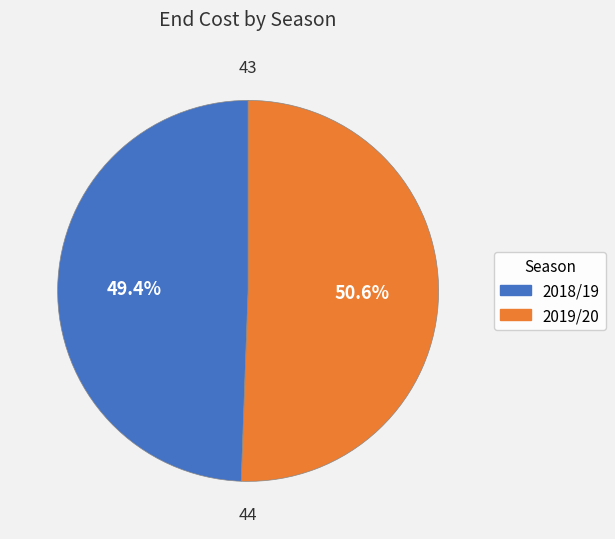

Is there any slice that represents more than half of the pie?

Yes